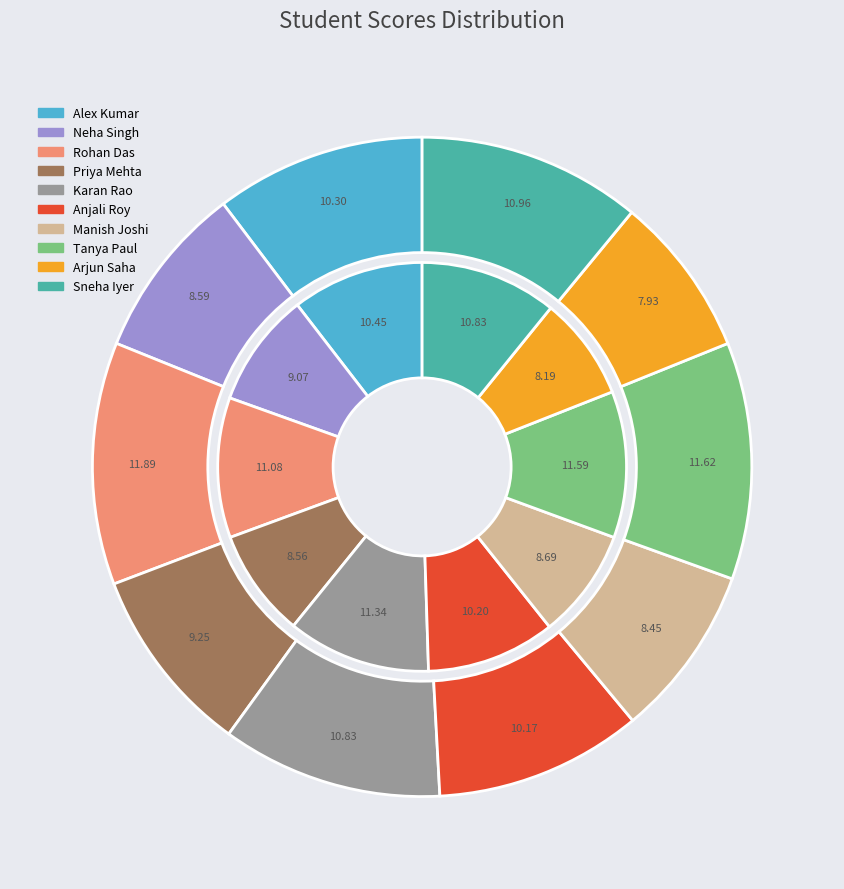

The 8 slice represents 8% of the pie. True or false?

True